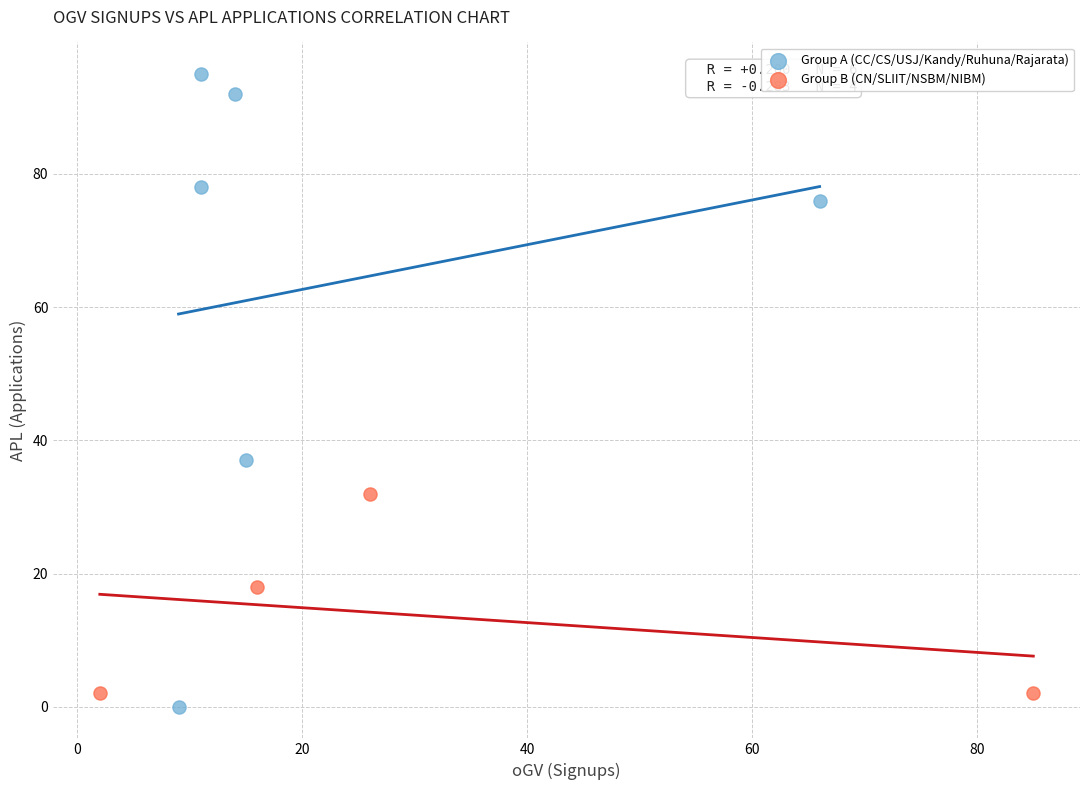

Which series contains the highest Y value?

Group A (CC/CS/USJ/Kandy/Ruhuna/Rajarata)